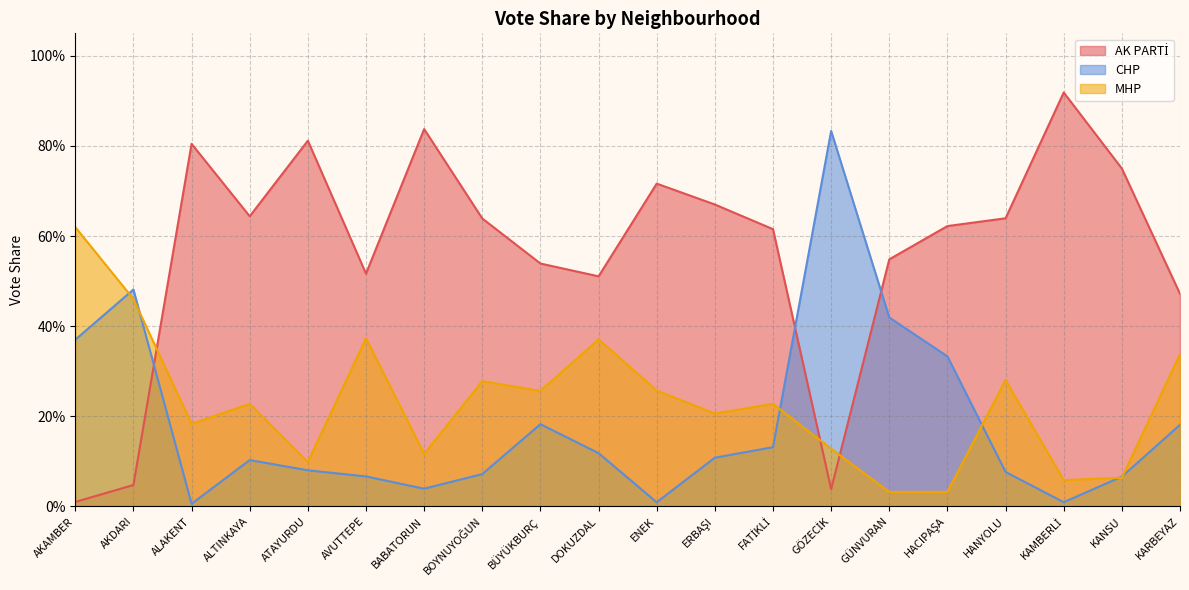

At which label is MHP closest to 0?

GÜNVURAN